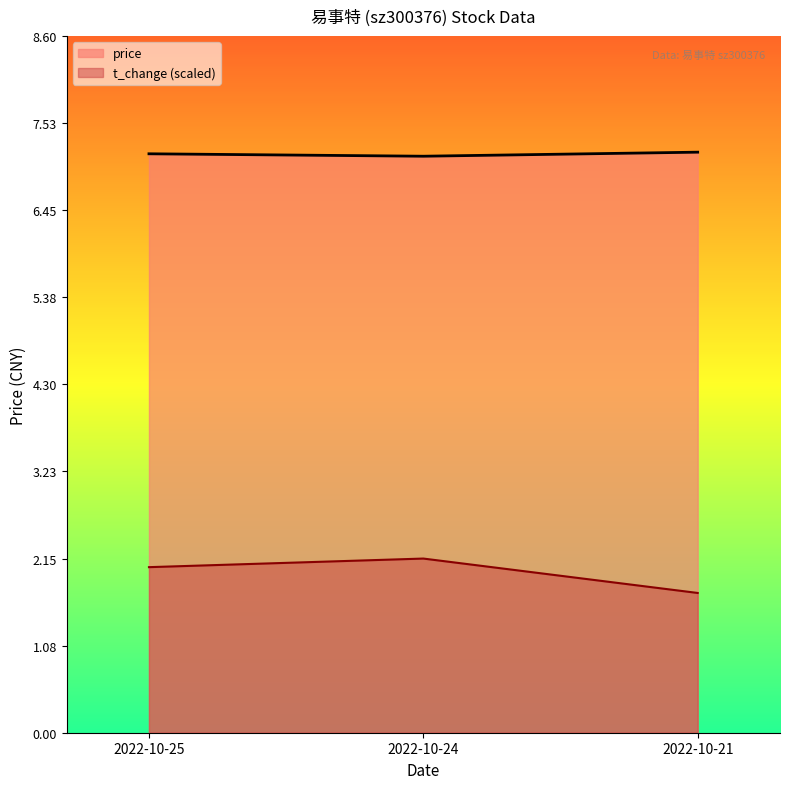

What is the sum of the t_change (scaled) values at 2022-10-24 and 2022-10-25?

4.2